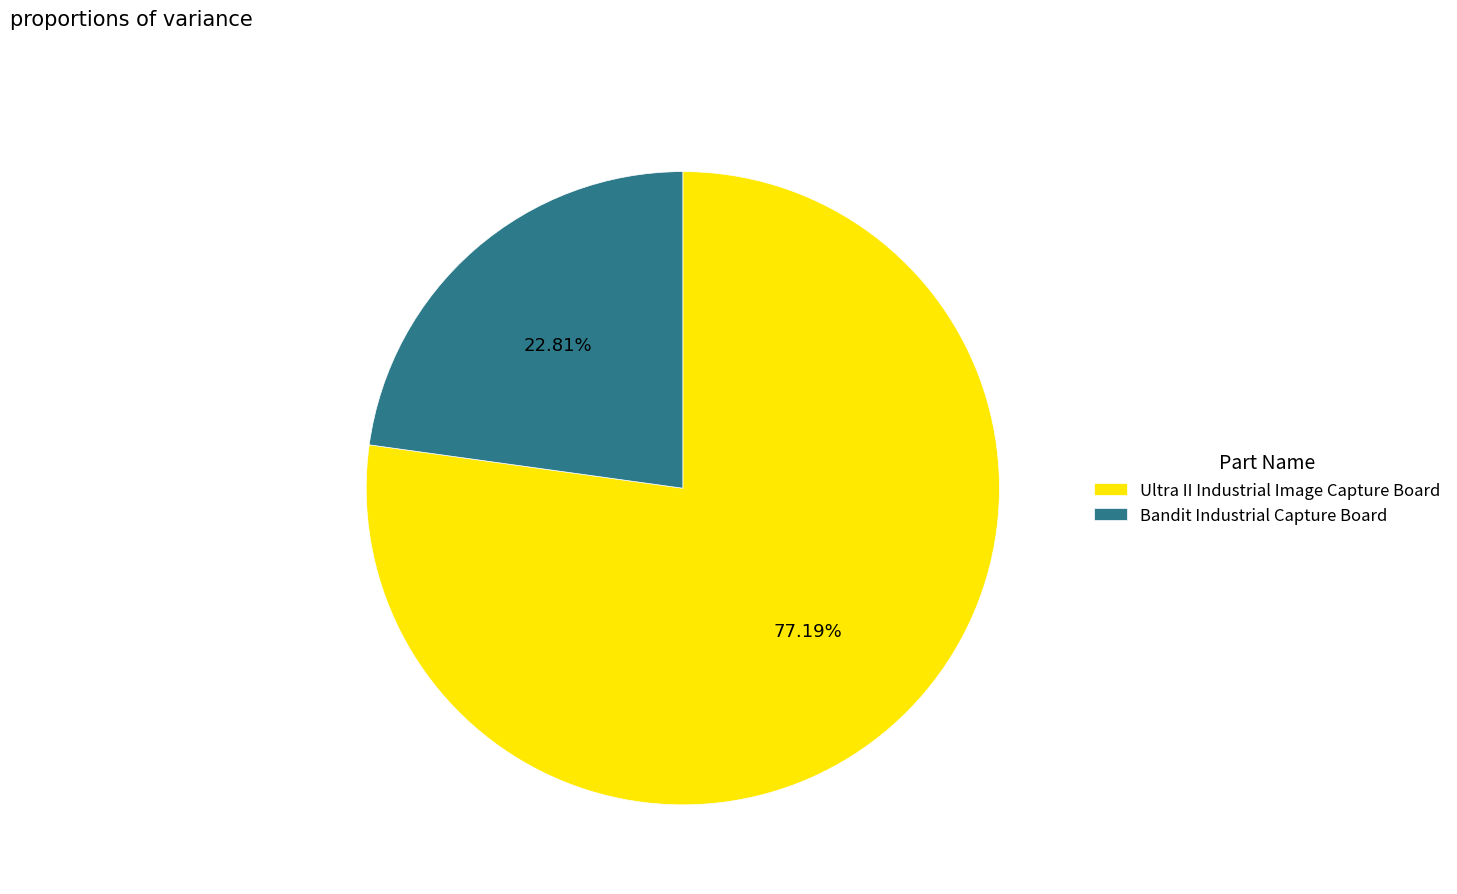

What is the smallest slice in the pie chart?

Bandit Industrial Capture Board